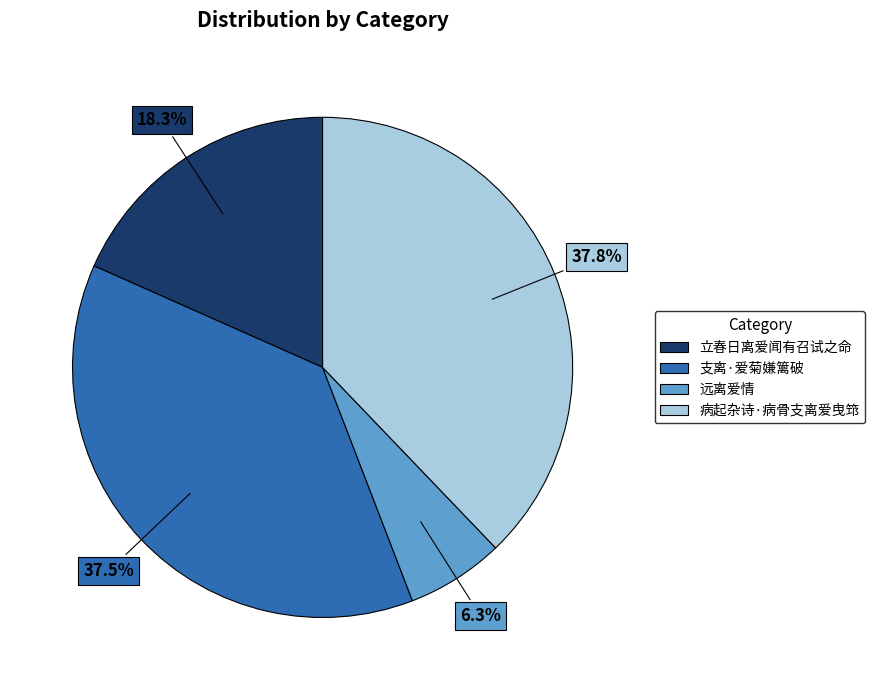

To the nearest percent, what is the average slice percentage?

25%